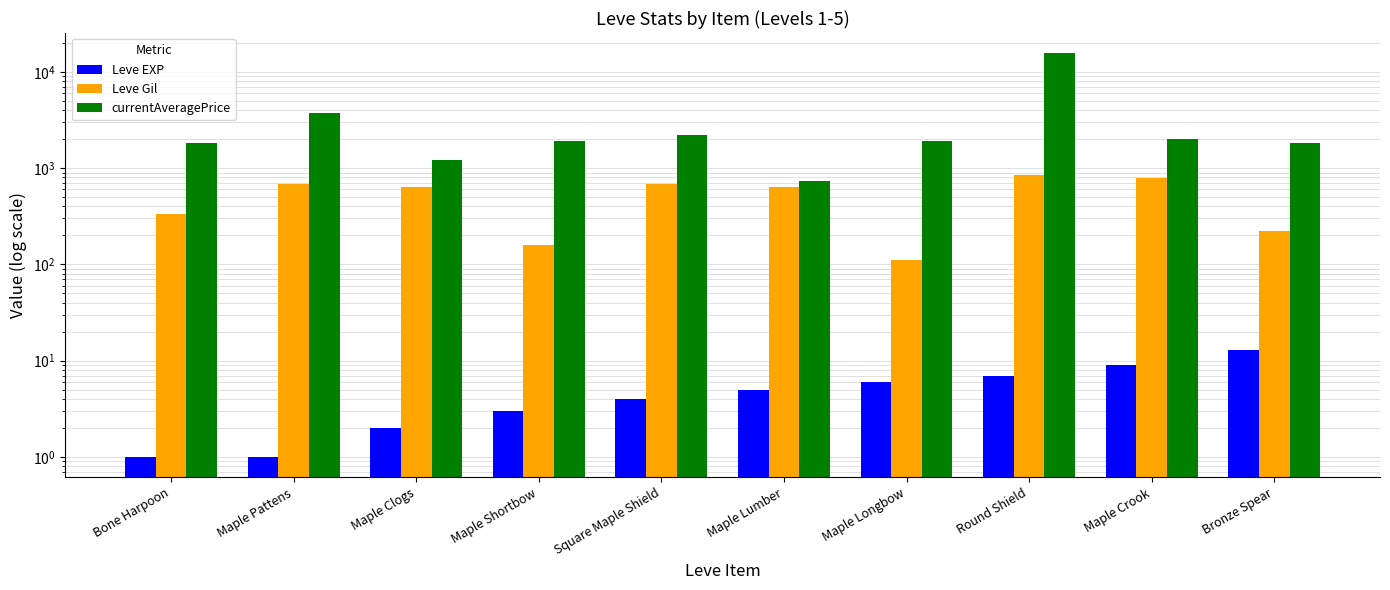

How many data points in currentAveragePrice are less than 1894?

5